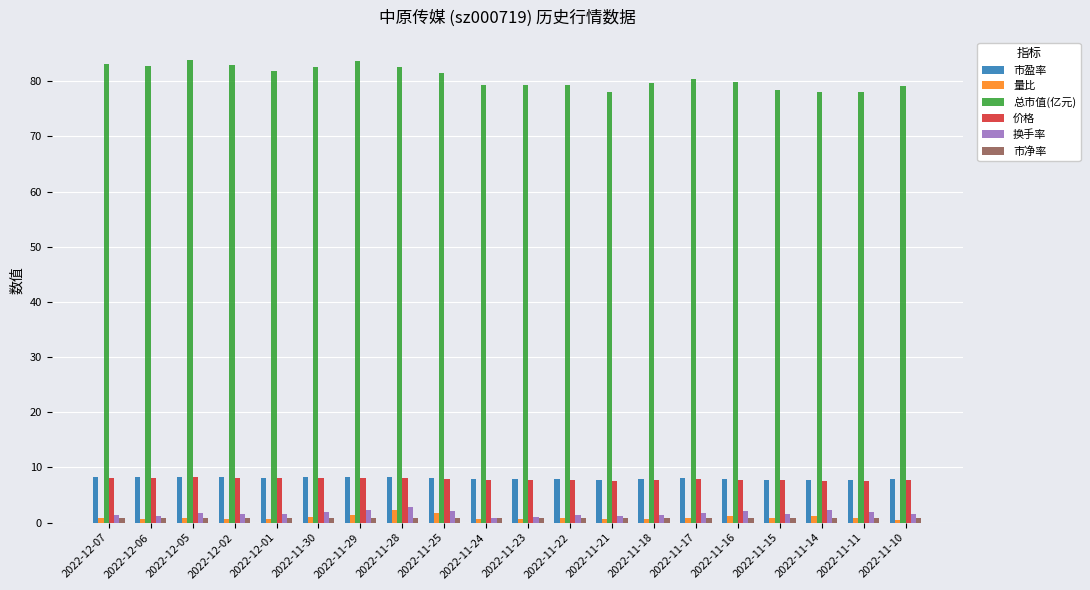

What is the label of the 6th bar from the left?

2022-11-30